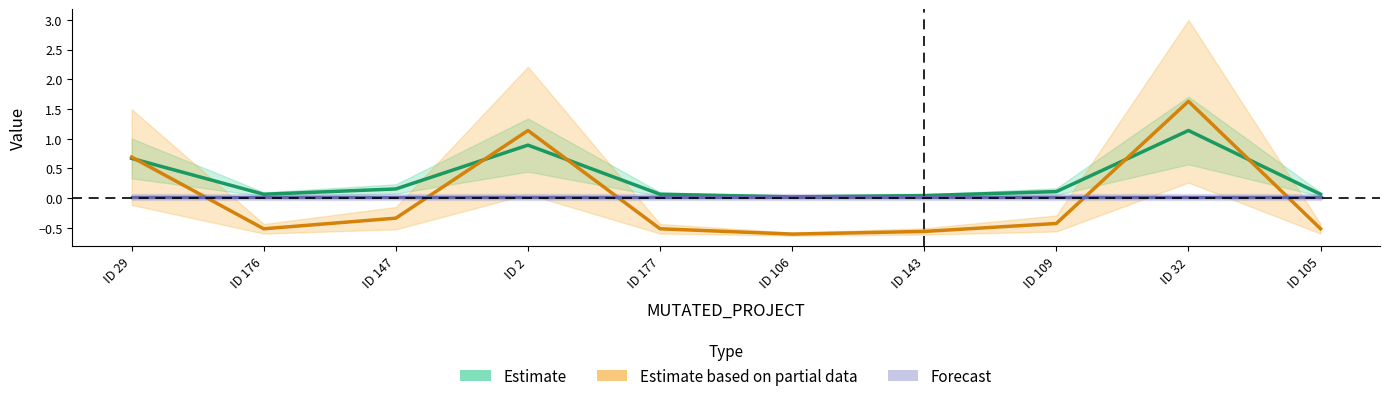

Count the number of categories in the chart.

10